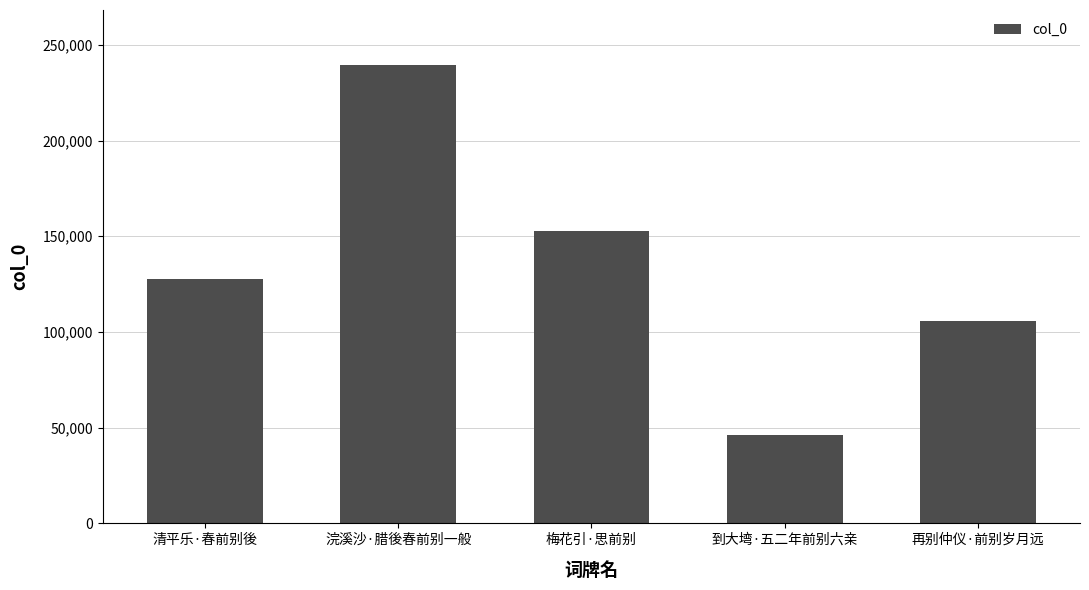

Where is the data nearest to the value 142937?

梅花引·思前别